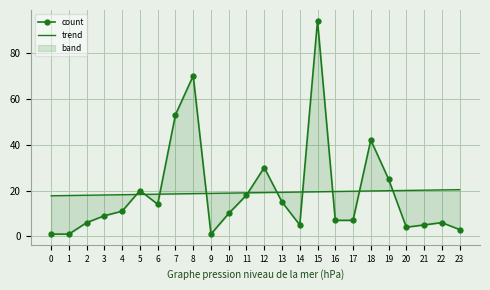

How many interior local peaks does the count series have?

6